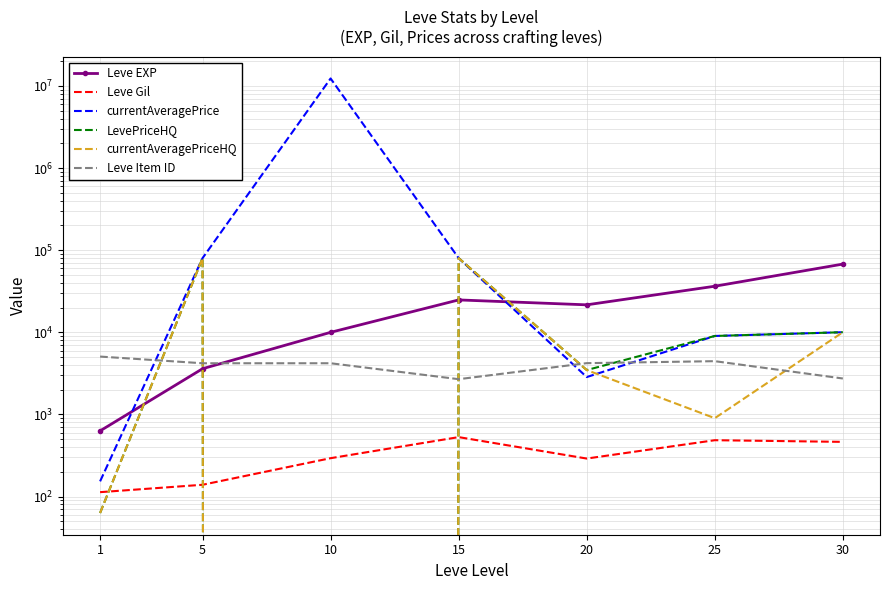

How many interior local peaks does the Leve Item ID series have?

2